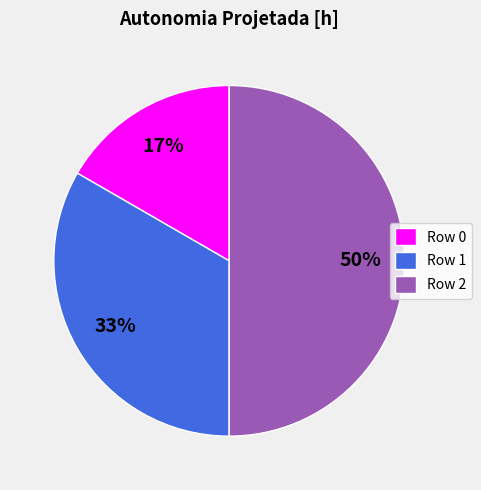

How many segments does this pie chart have?

3